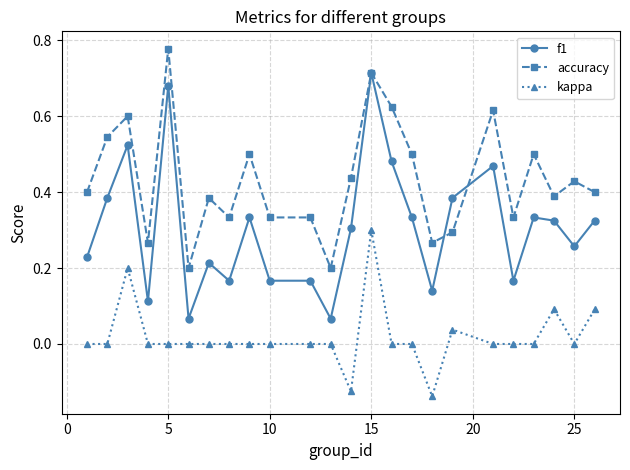

How many lines are shown in the chart?

3